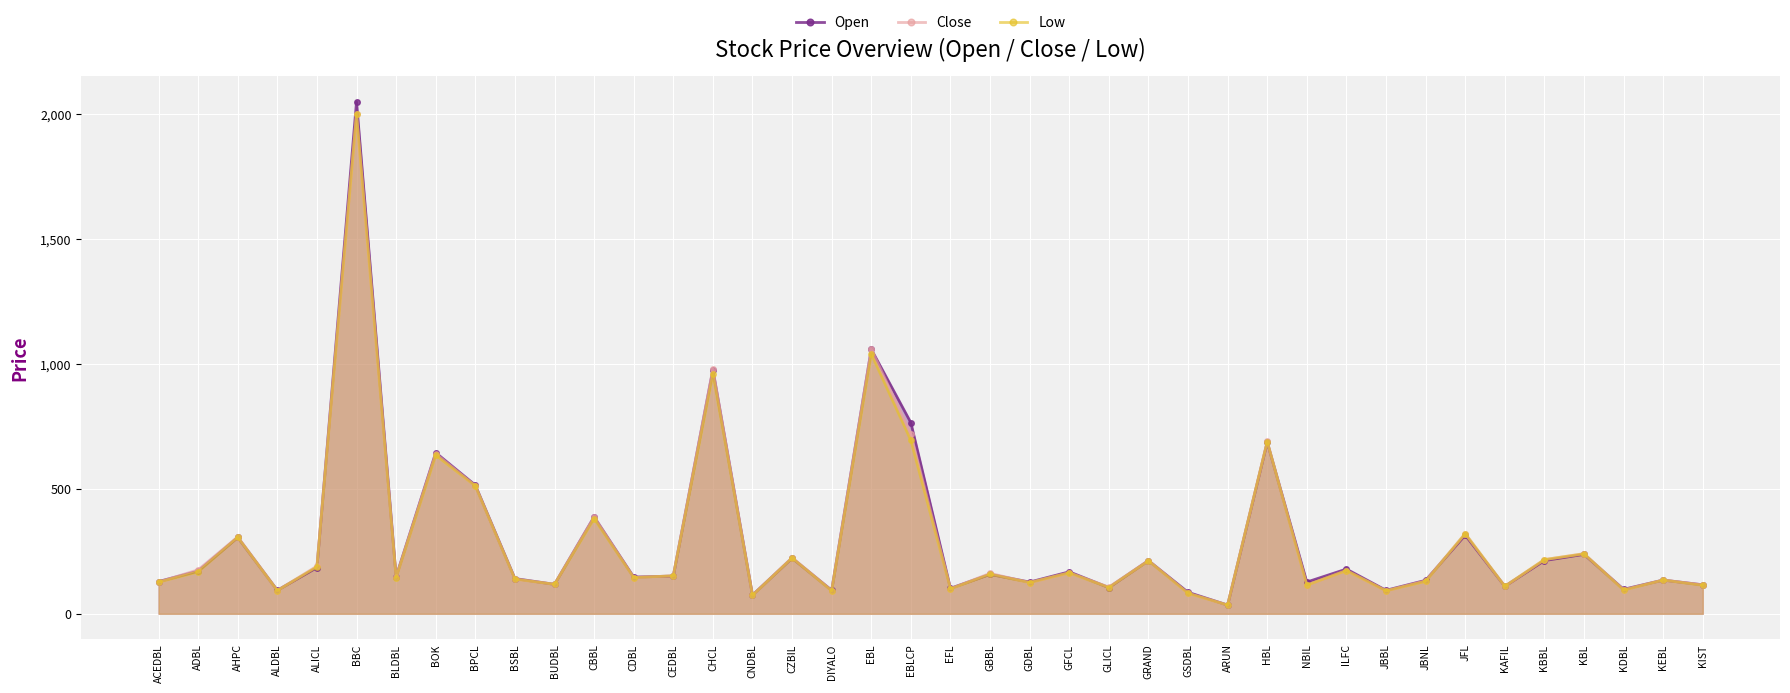

What is the label of the 32nd point from the right?

BPCL